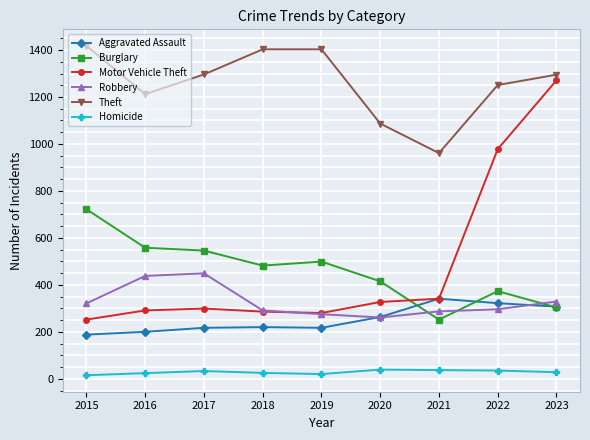

At which label is Motor Vehicle Theft closest to 761?

2022